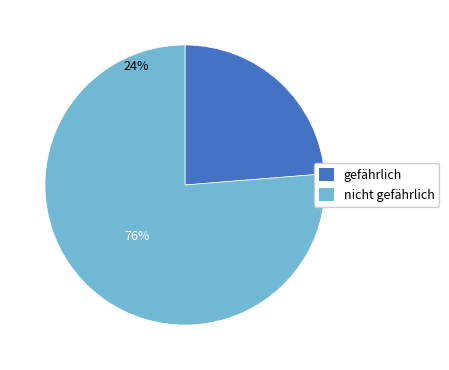

Does 2 account for over 50% of the chart?

No